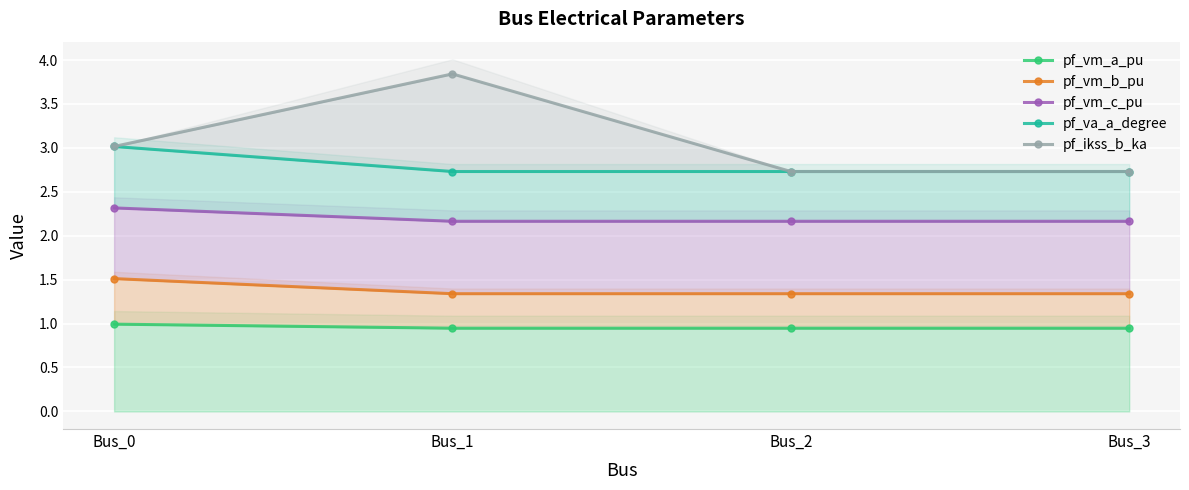

Which category has the lowest value across all series?

Bus_2